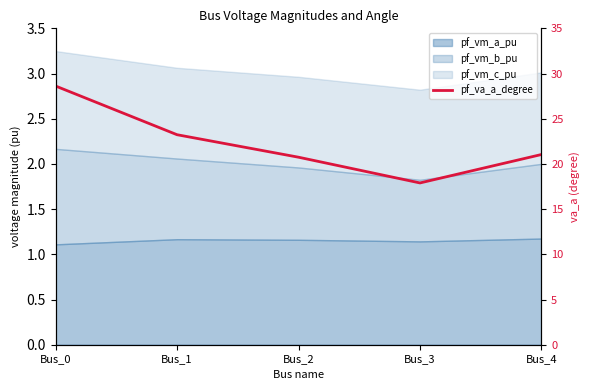

Which category has the lowest value across all series?

Bus_3